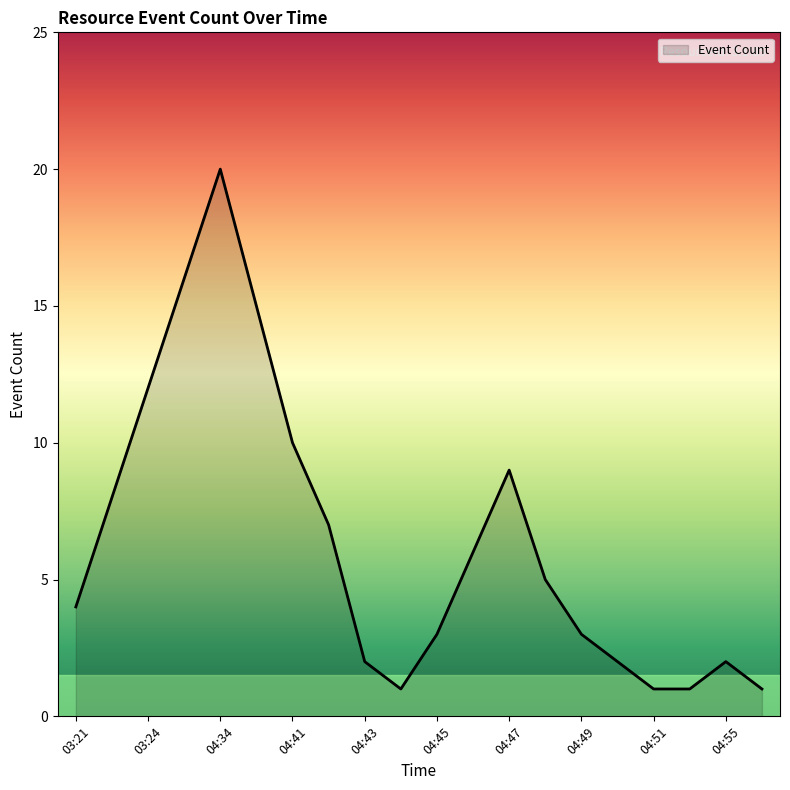

What is the maximum value shown in the chart?

20